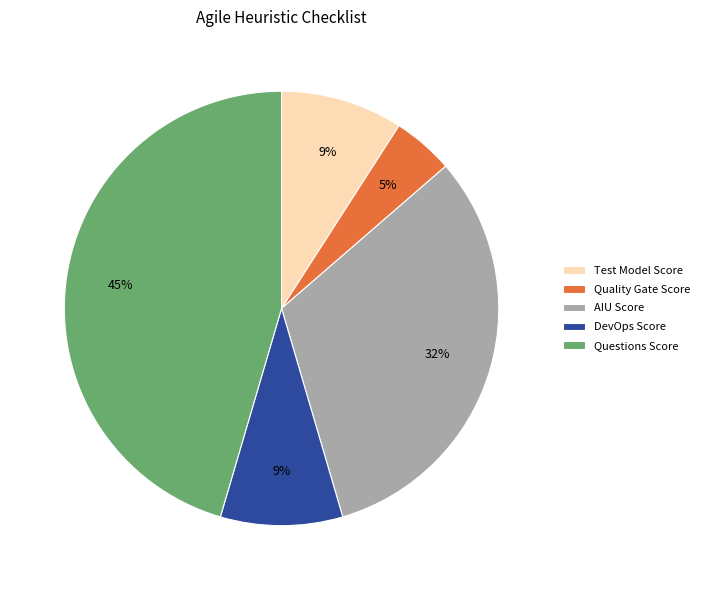

What percentage is the AIU Score slice, to the nearest percent?

32%